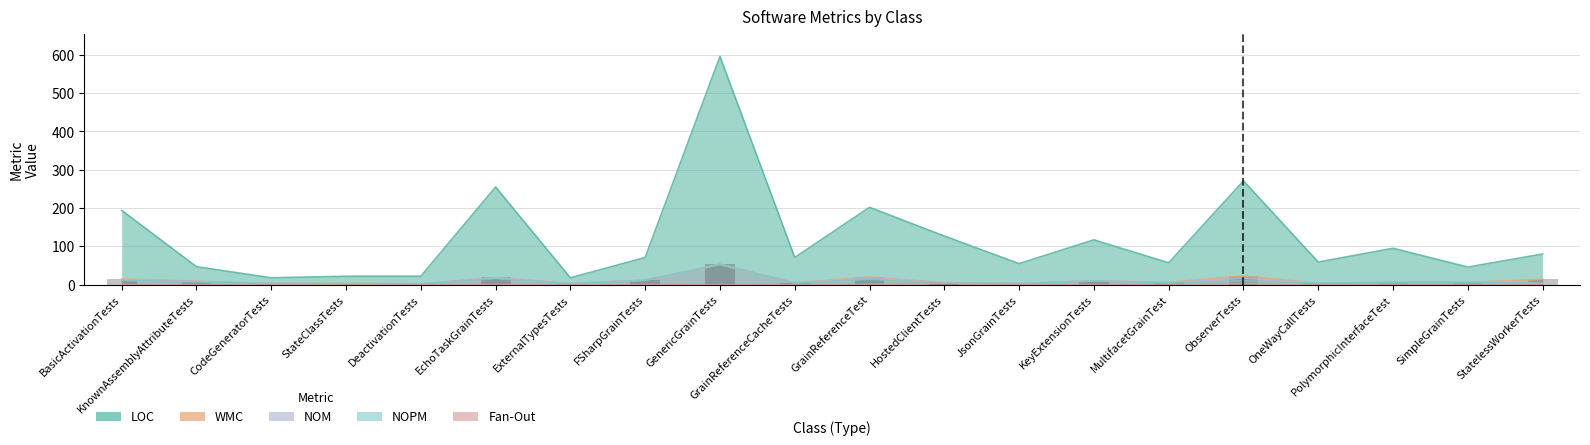

Between HostedClientTests and DeactivationTests, which is larger?

HostedClientTests